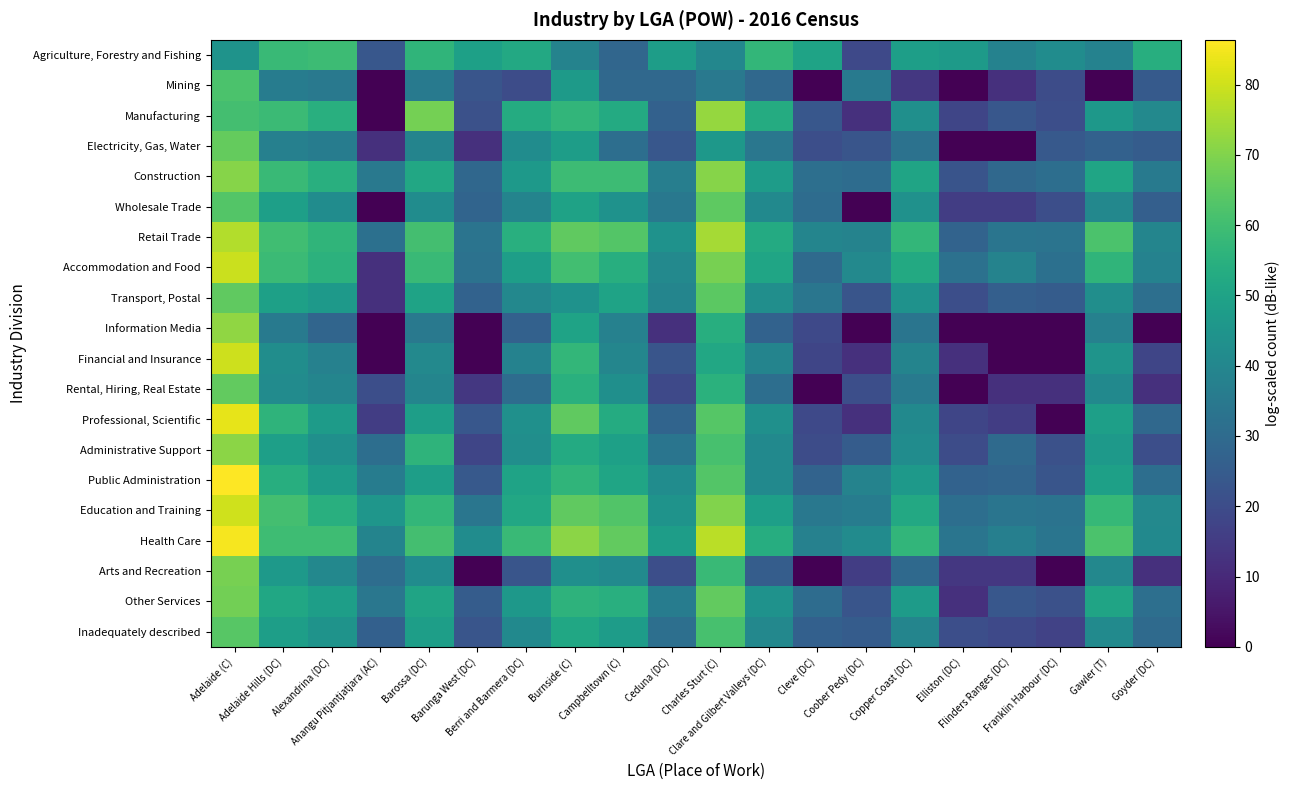

At which category is the sum across all series the highest?

Adelaide (C)